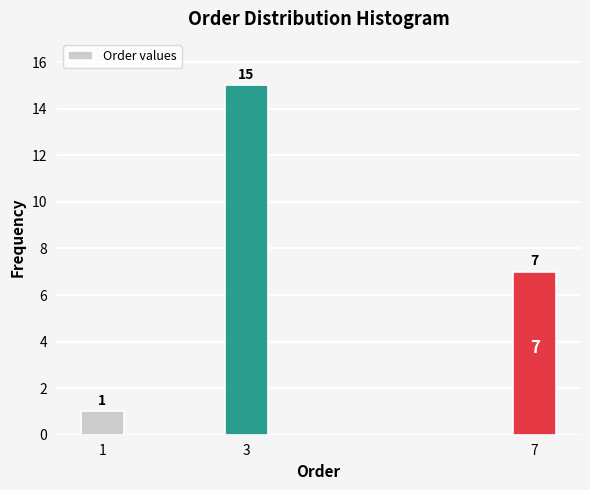

Reading left to right, extract all data points from this chart.

1	15	7